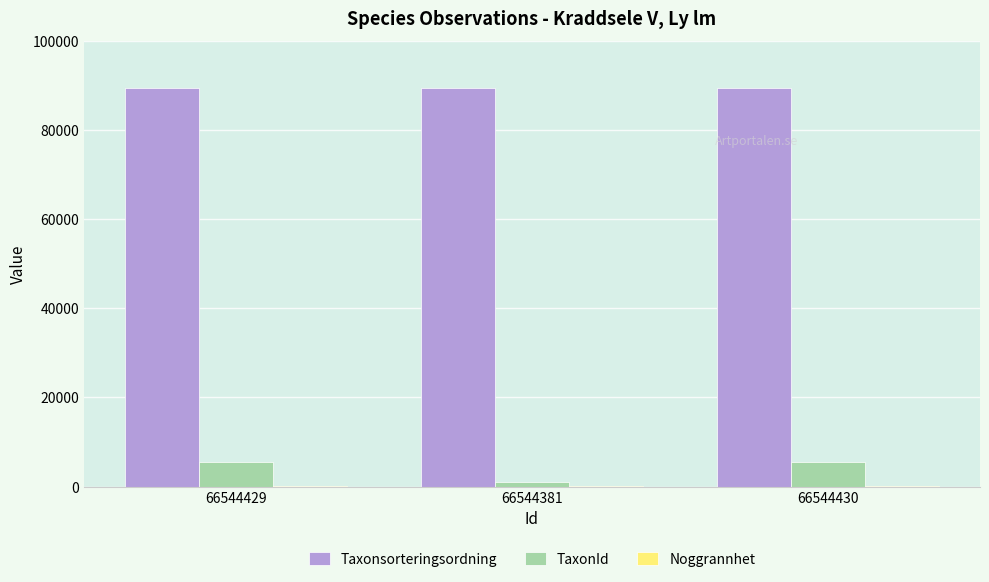

Is it true that TaxonId equals 1673 at 66544429?

False